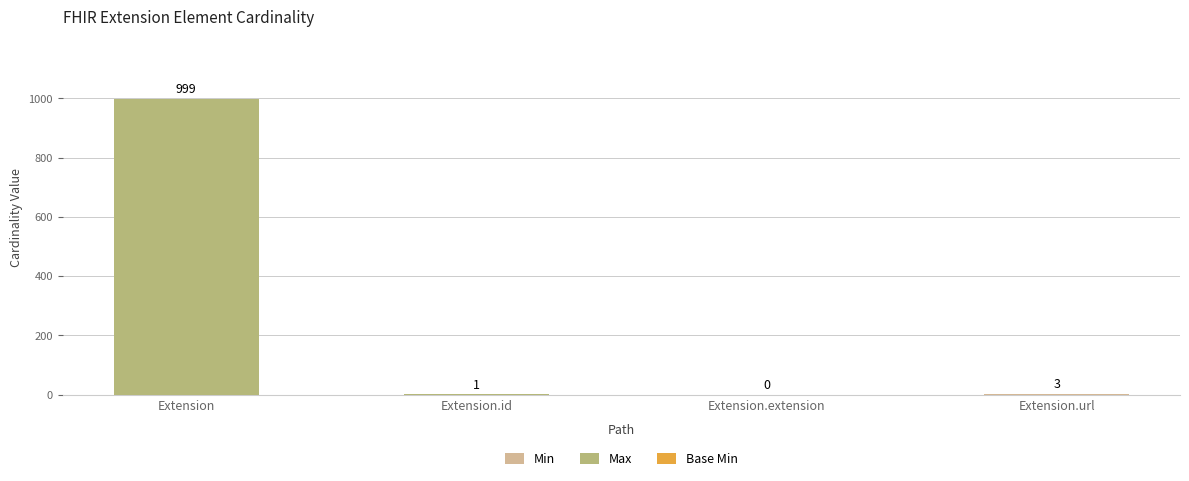

Between Extension.id and Extension, which is larger?

Extension.id